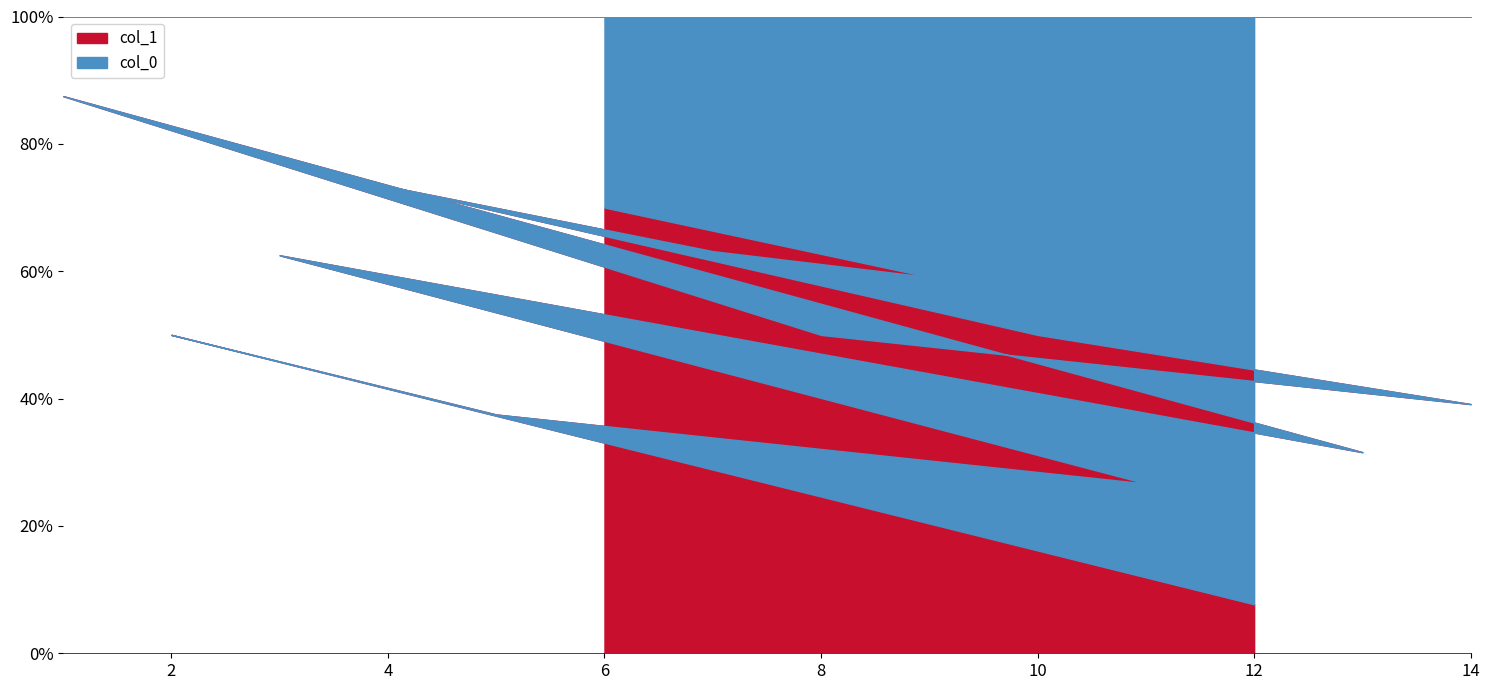

What is the label of the 9th point from the left?

14